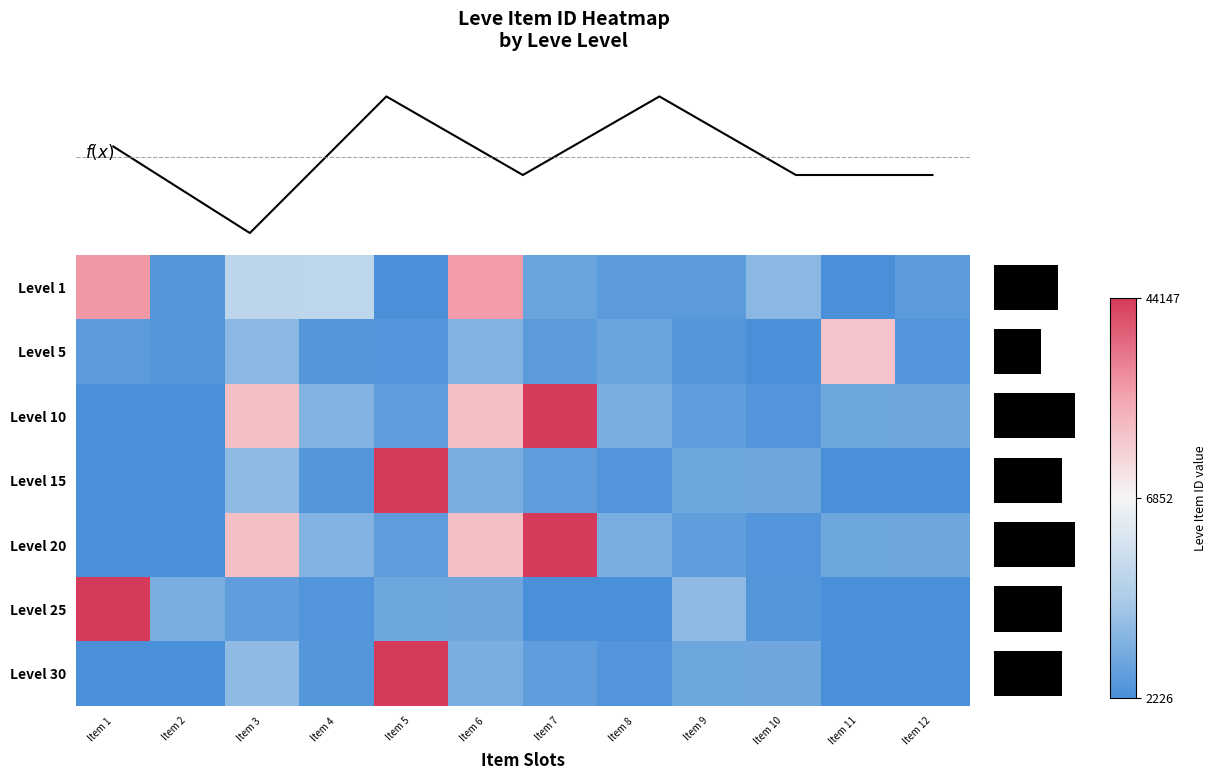

List the labels in order of Level 5 value, largest first.

Item 11, Item 3, Item 6, Item 8, Item 7, Item 1, Item 9, Item 2, Item 4, Item 12, Item 5, Item 10